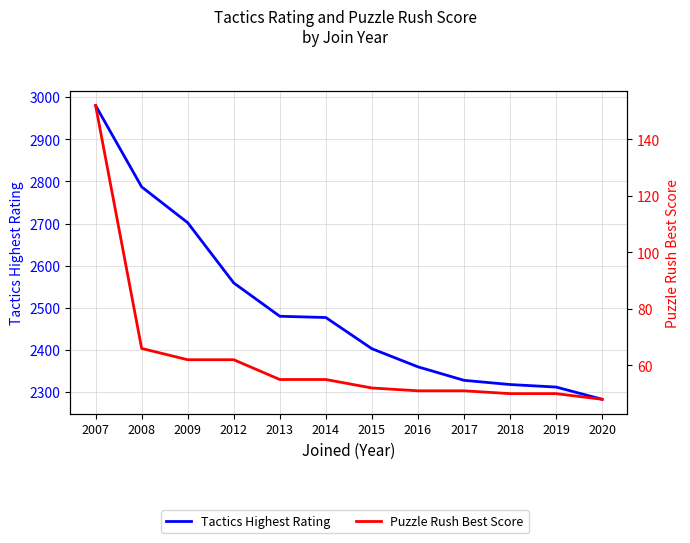

Rank the categories by Puzzle Rush Best Score value from lowest to highest.

2020, 2018, 2019, 2016, 2017, 2015, 2013, 2014, 2009, 2012, 2008, 2007